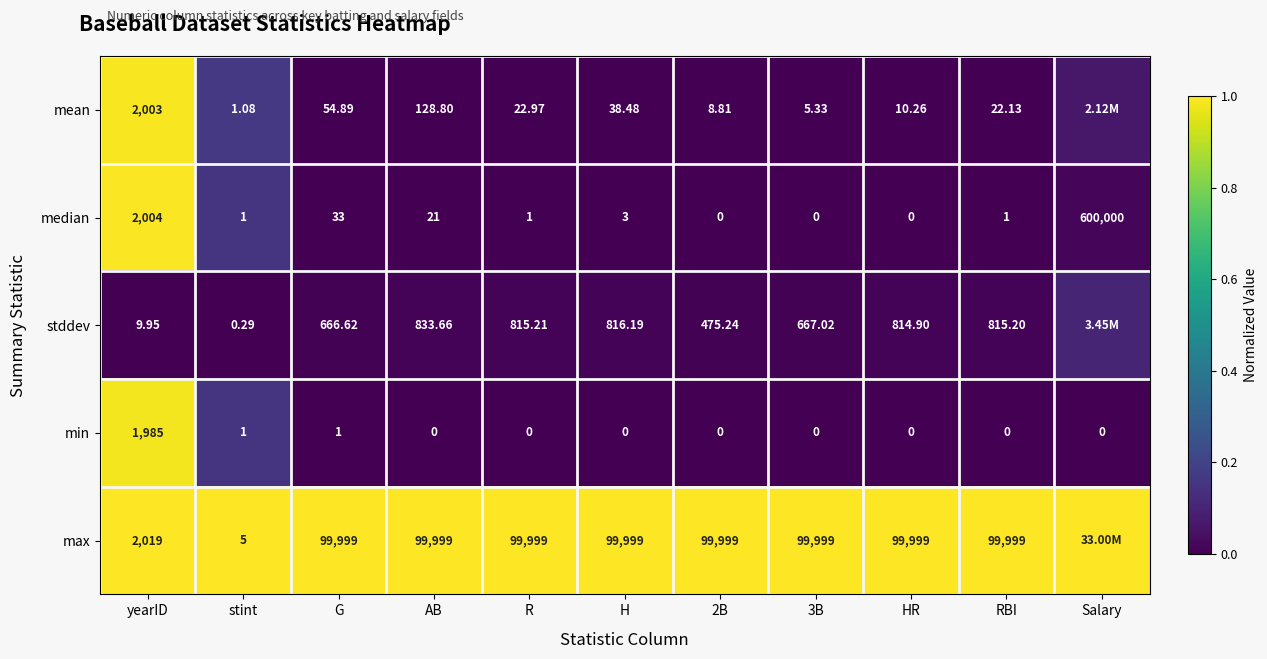

Where does the median series first go above 1?

yearID